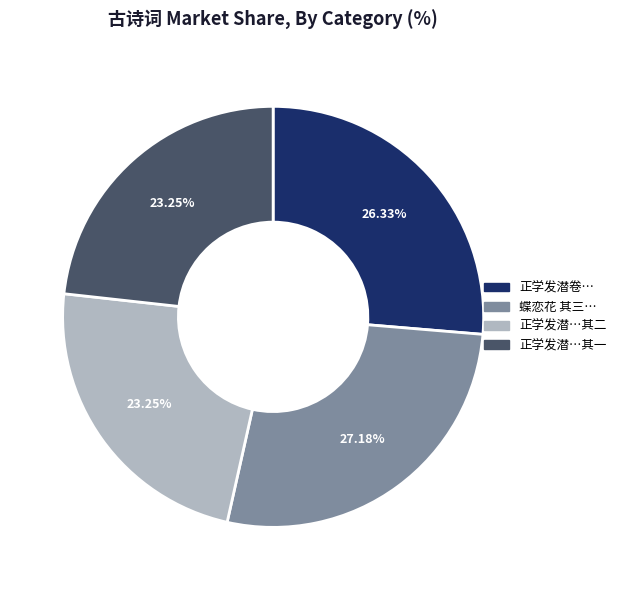

Does any single category account for the majority?

No